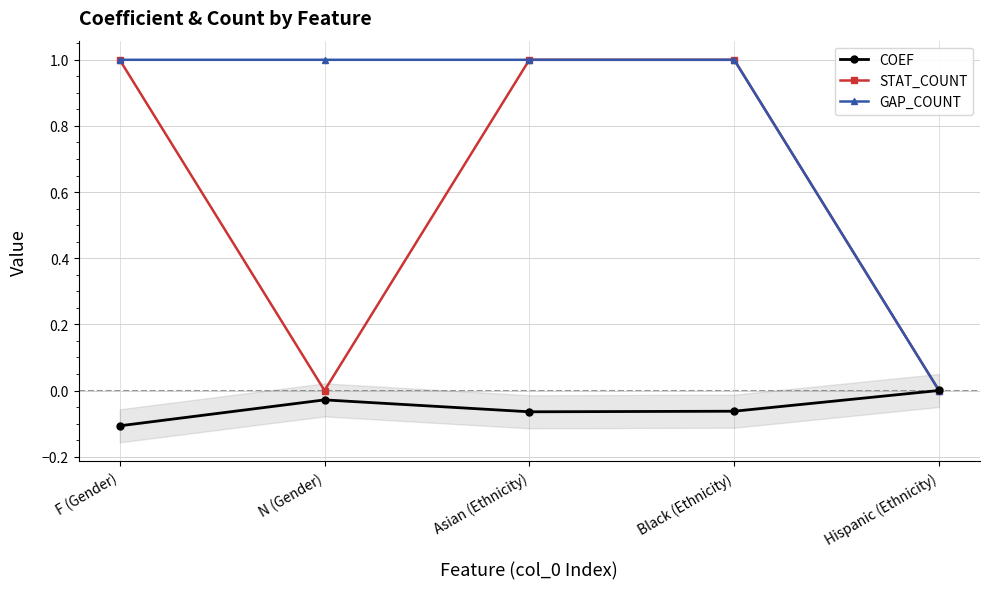

Where do STAT_COUNT and COEF first cross each other?

Black (Ethnicity) and Hispanic (Ethnicity)